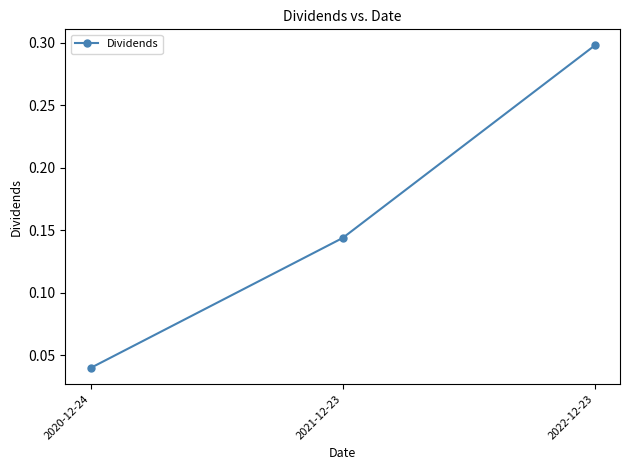

What is the sum of the values at 2021-12-23 and 2022-12-23?

0.4